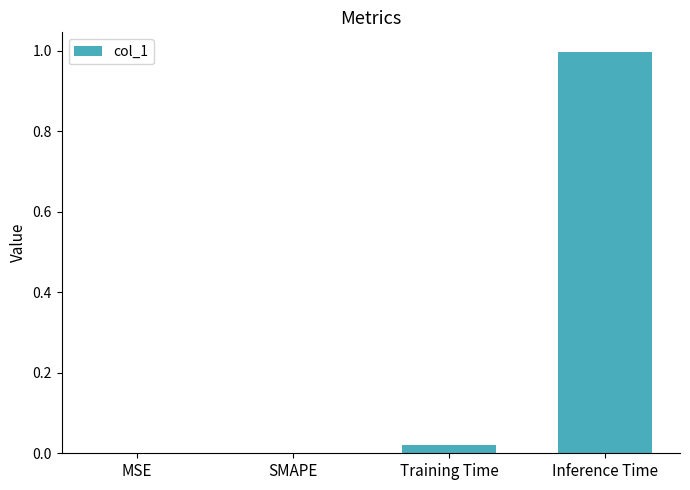

At which category does the chart reach its peak across all series?

Inference Time